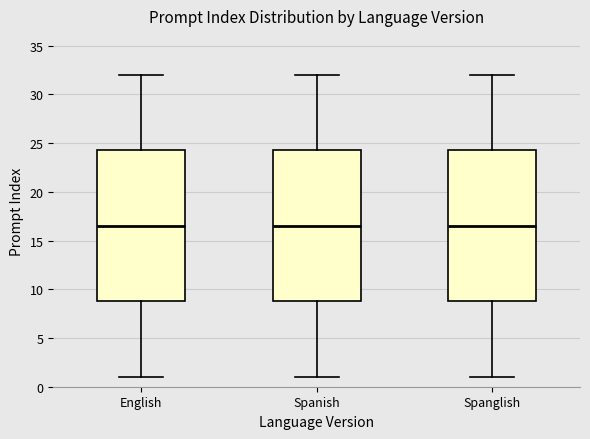

Where does the upper whisker of the box for Spanish end on the y-axis? The values are not printed on the chart, so give them approximately, as read against the axis.

32.0